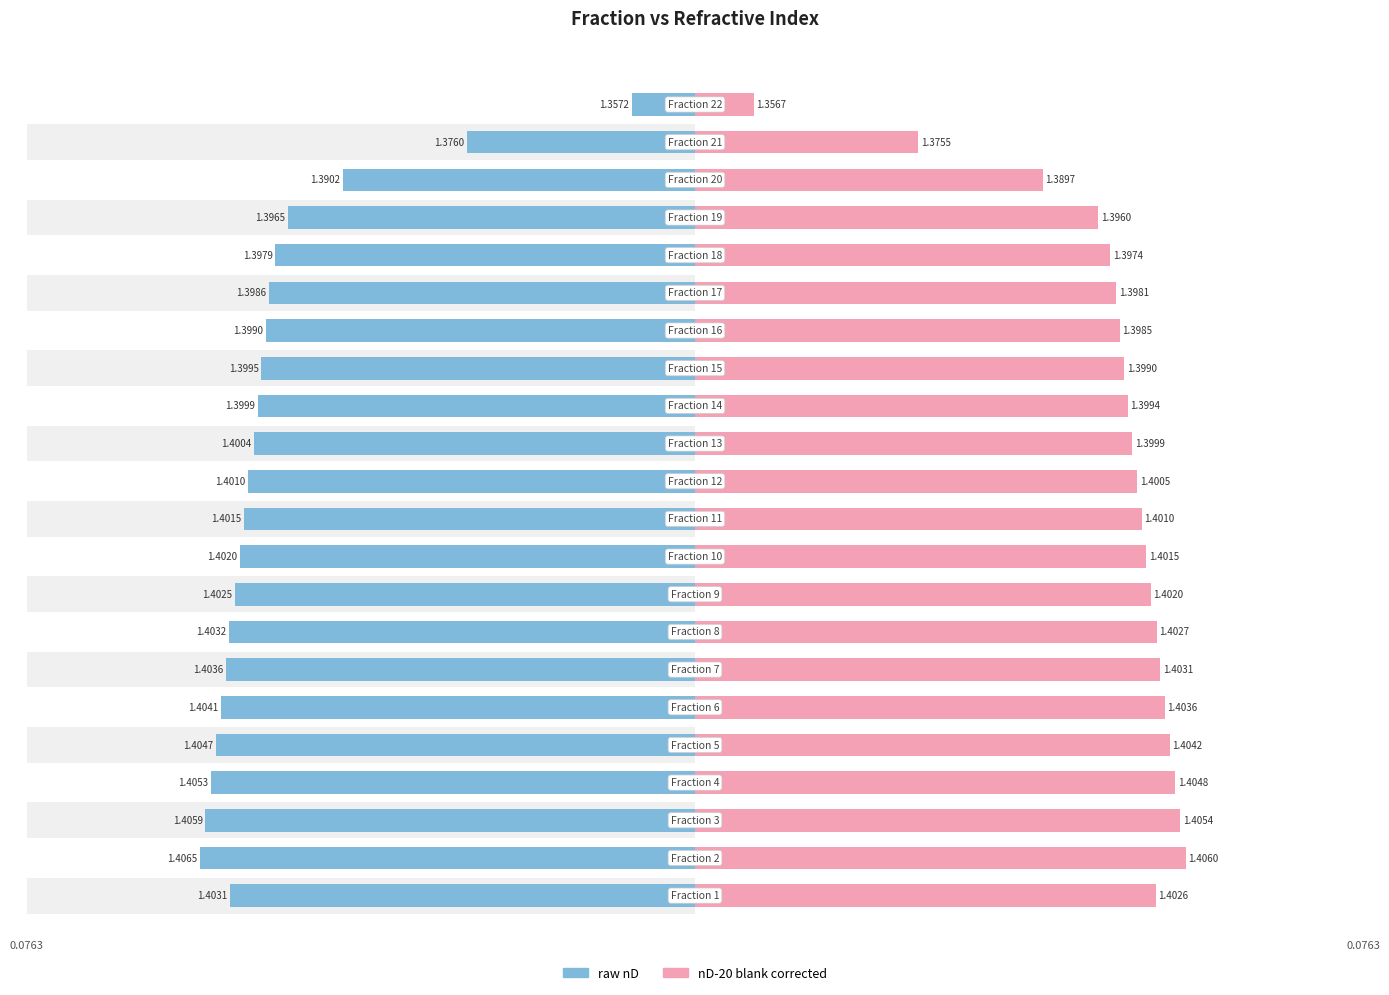

Reading left to right, transcribe all the data shown in this chart.

raw nD: 0=-0.1	1=-0.1	2=-0.1	3=-0.1	4=-0.1	5=-0.1	6=-0.1	7=-0.1	8=-0.1	9=-0.1	10=-0.1	11=-0.1	12=-0.1	13=-0.0	14=-0.0	15=-0.0	16=-0.0	17=-0.0	18=-0.0	19=-0.0	20=-0.0	21=-0.0
nD-20 blank corrected: 0=0.1	1=0.1	2=0.1	3=0.1	4=0.1	5=0.1	6=0.1	7=0.1	8=0.1	9=0.1	10=0.1	11=0.1	12=0.0	13=0.0	14=0.0	15=0.0	16=0.0	17=0.0	18=0.0	19=0.0	20=0.0	21=0.0